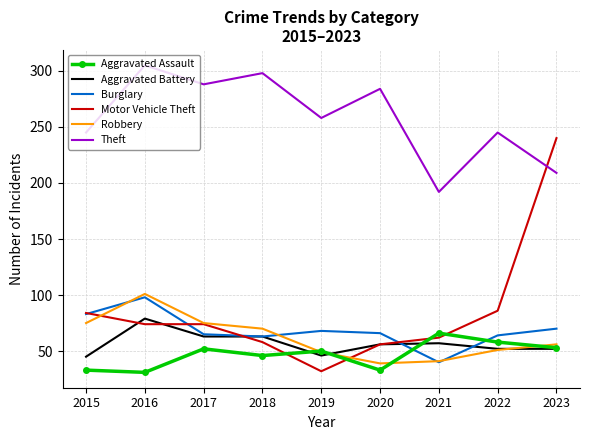

True or false: Theft and Robbery intersect in this chart.

False